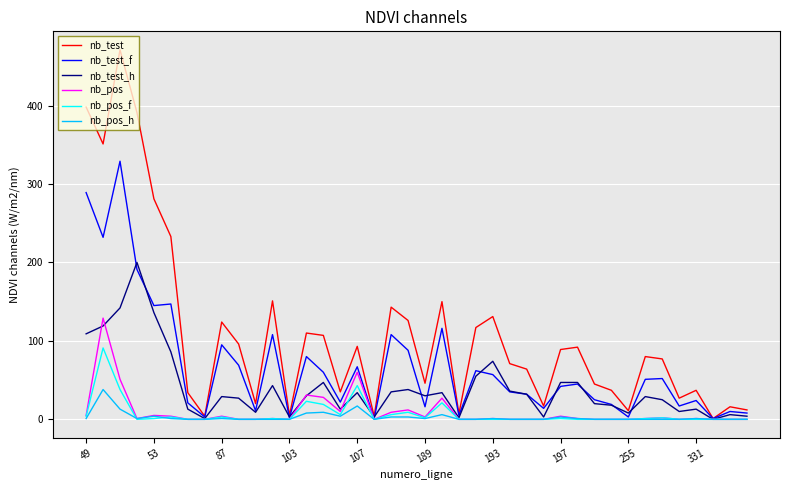

Which series has the largest total across all categories?

nb_test